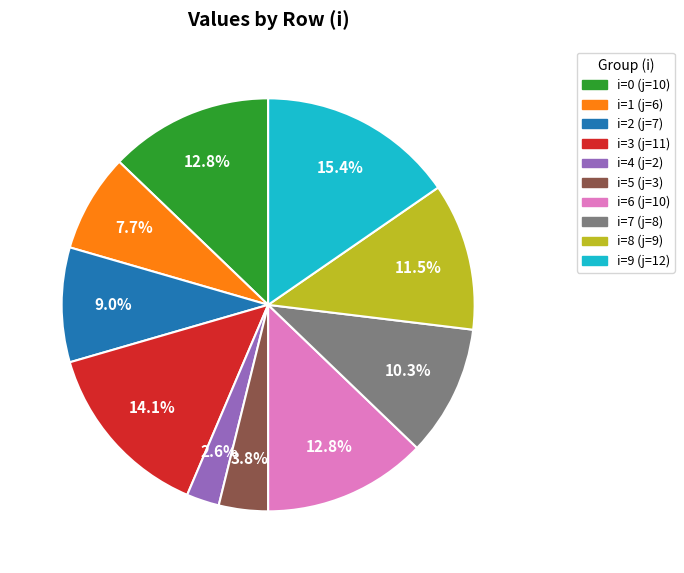

Does any single category account for the majority?

No